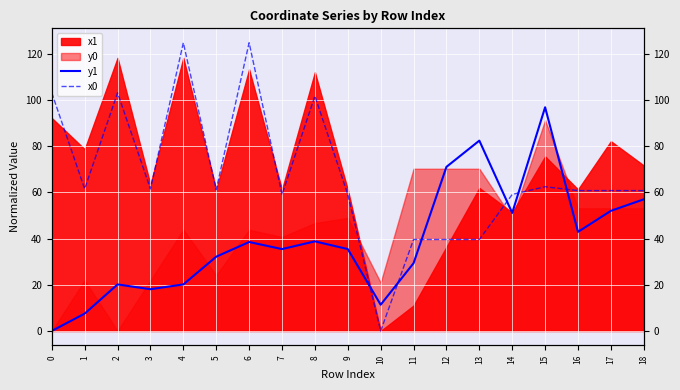

The value of y1 at 16 is 42.9. True or false?

True